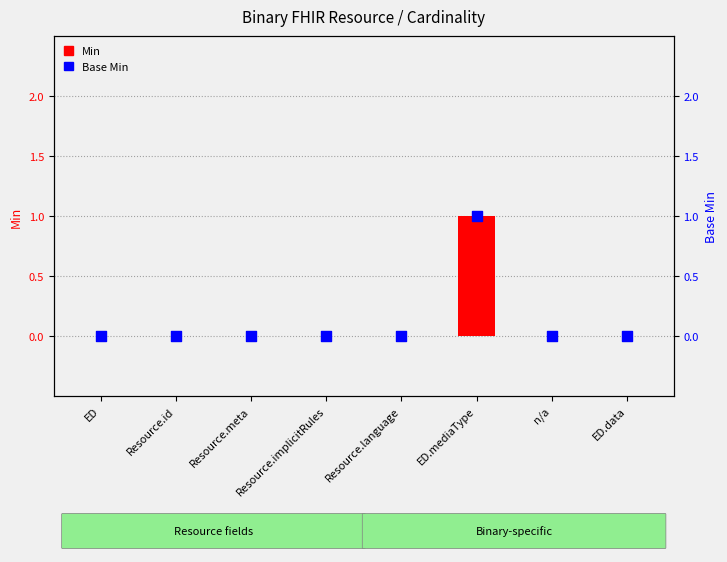

Is the value of Base Min at Resource.implicitRules greater than the value of Min at ED?

No